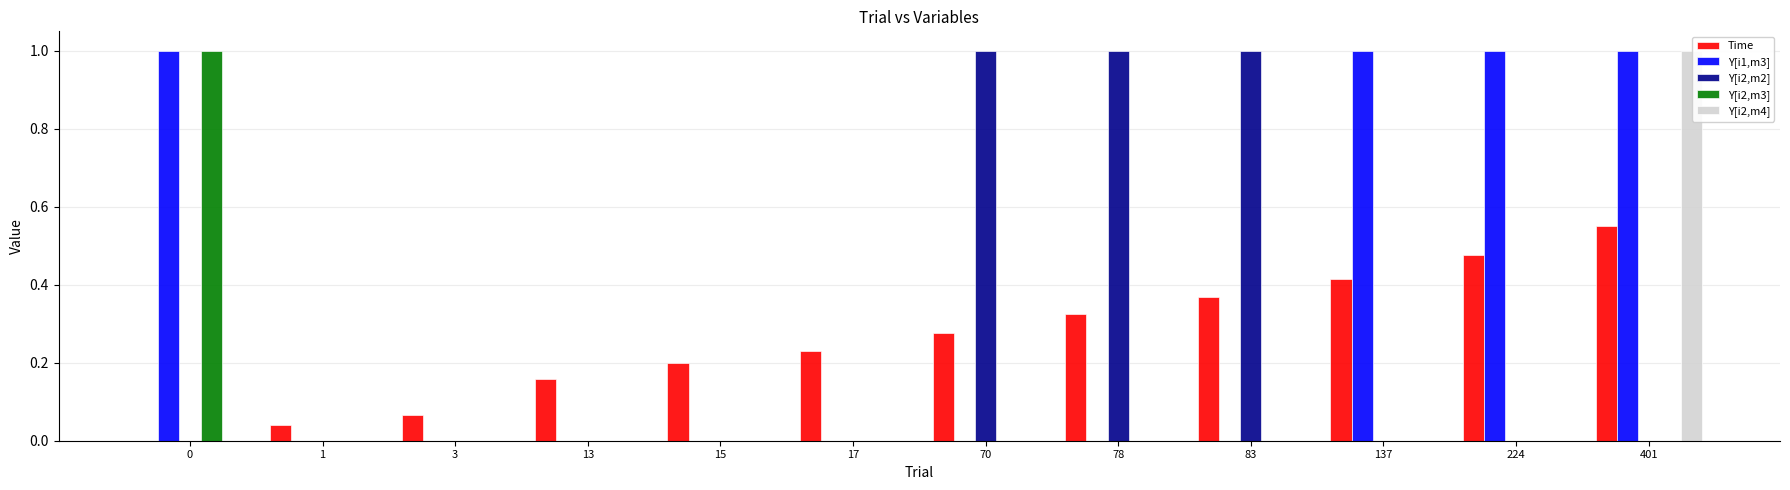

At which category is the sum across all series the highest?

401